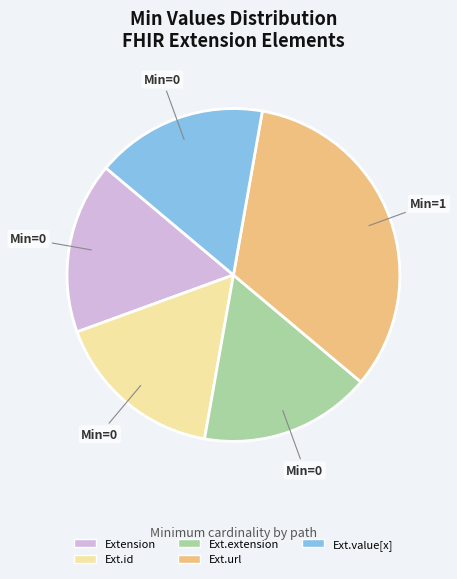

Count the number of slices in the pie.

5